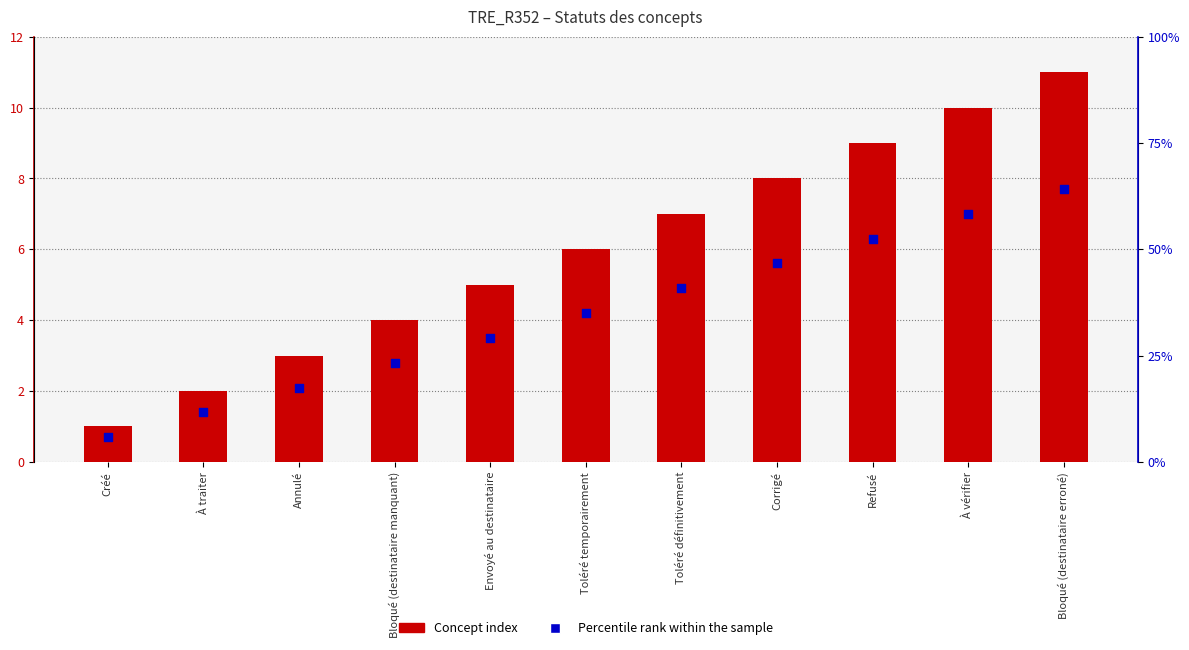

Which series reaches the maximum Y coordinate?

Concept index